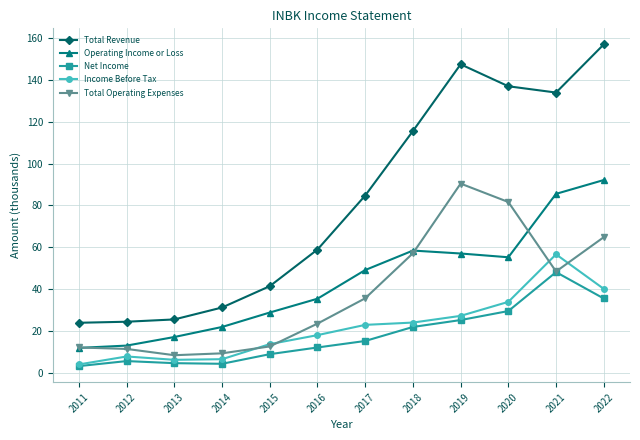

What is the sum of the Income Before Tax values at 2019 and 2013?

33400